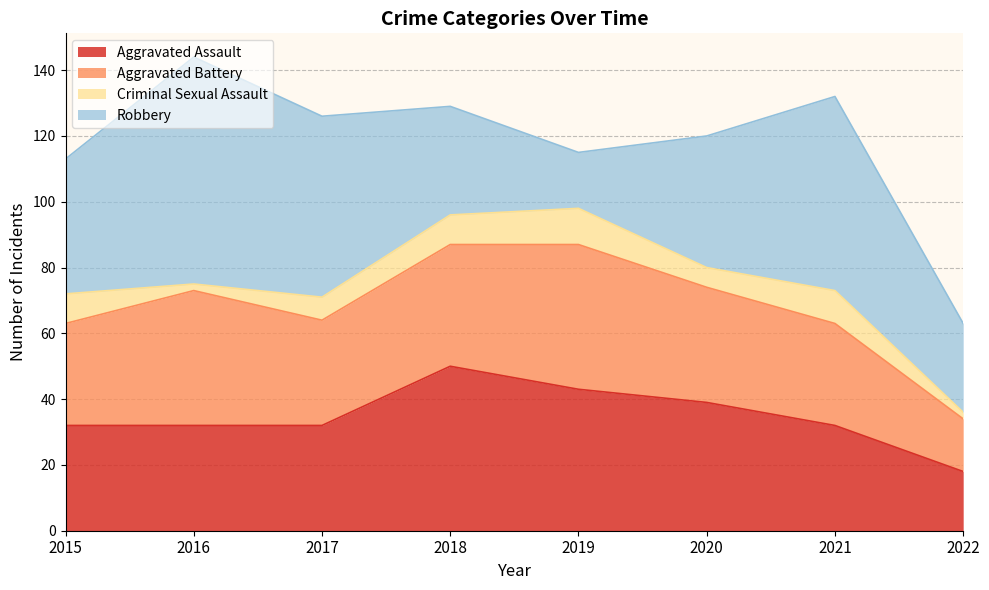

Does the chart have visible grid lines?

Yes